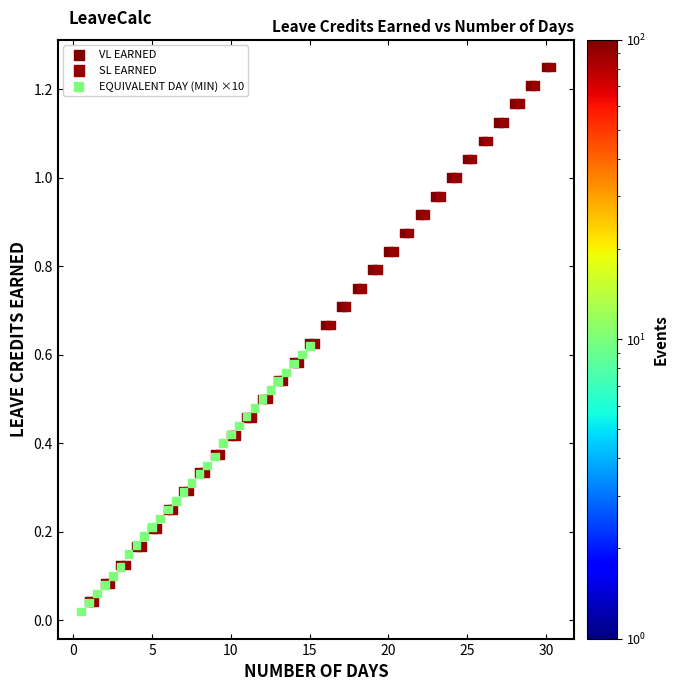

Which series contains the lowest Y value?

EQUIVALENT DAY (MIN) ×10